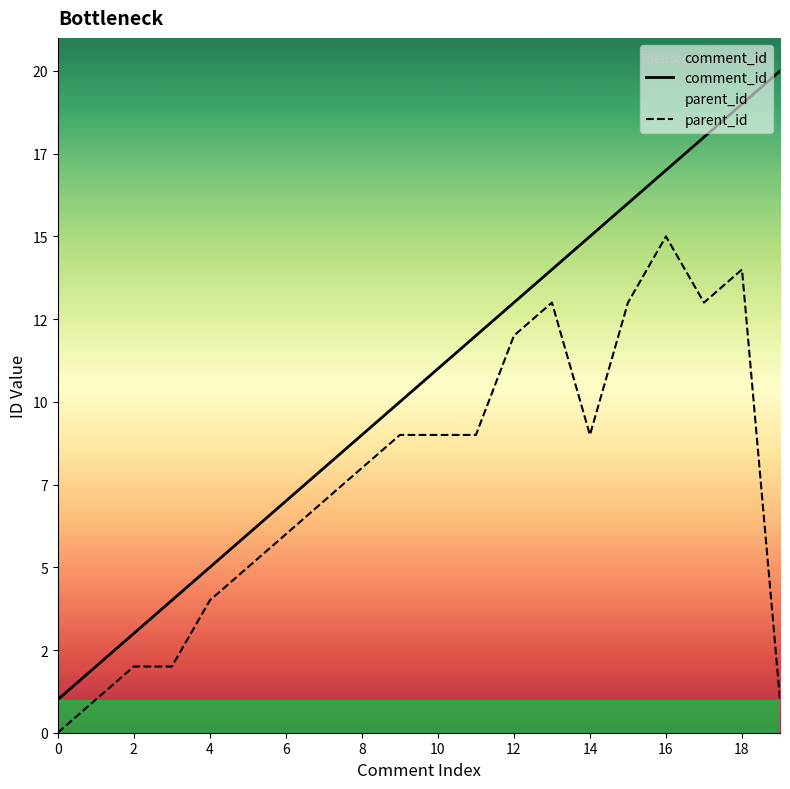

Reading left to right, extract all data points from this chart.

comment_id: 1	2	3	4	5	6	7	8	9	10	11	12	13	14	15	16	17	18	19	20
parent_id: 0	1	2	2	4	5	6	7	8	9	9	9	12	13	9	13	15	13	14	1